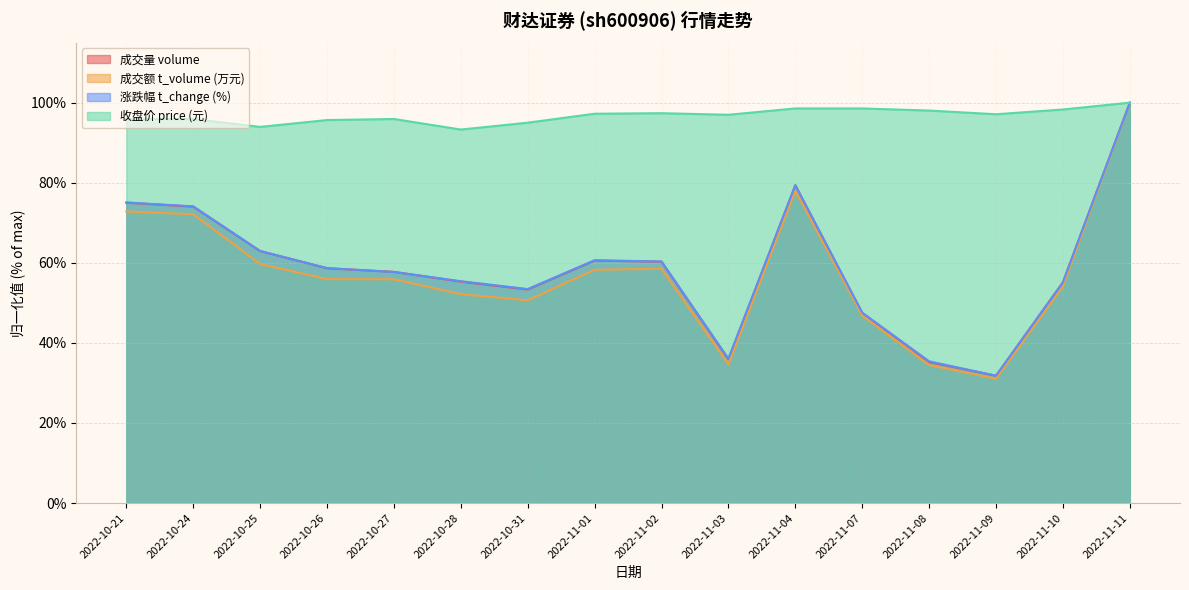

True or false: price and t_change cross at least once.

False